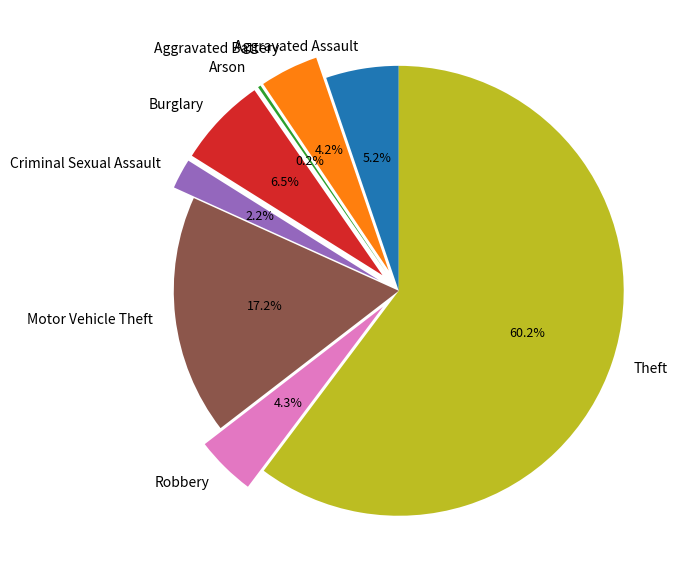

Combined, do Aggravated Battery and Criminal Sexual Assault account for over 50%?

No